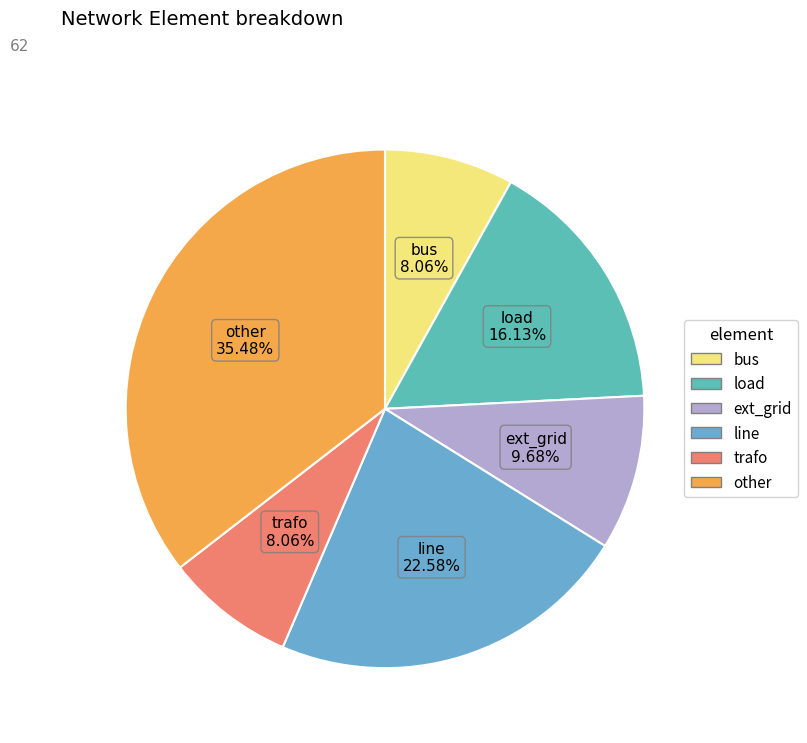

To the nearest percent, what is the average slice percentage?

17%